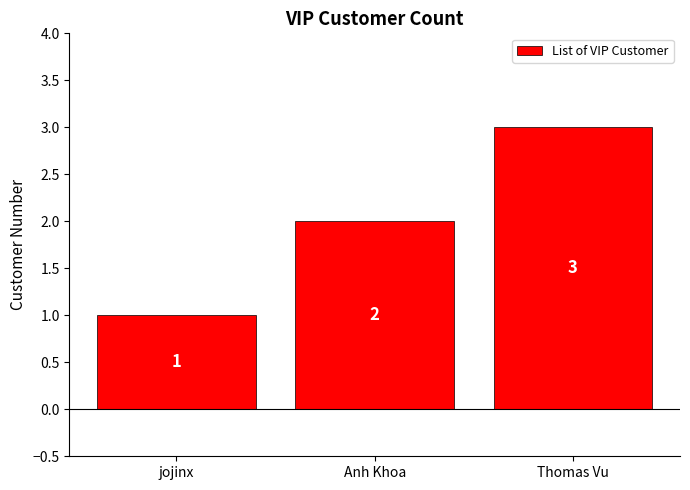

Reading right to left, what are all the values shown in this chart?

Thomas Vu=3	Anh Khoa=2	jojinx=1